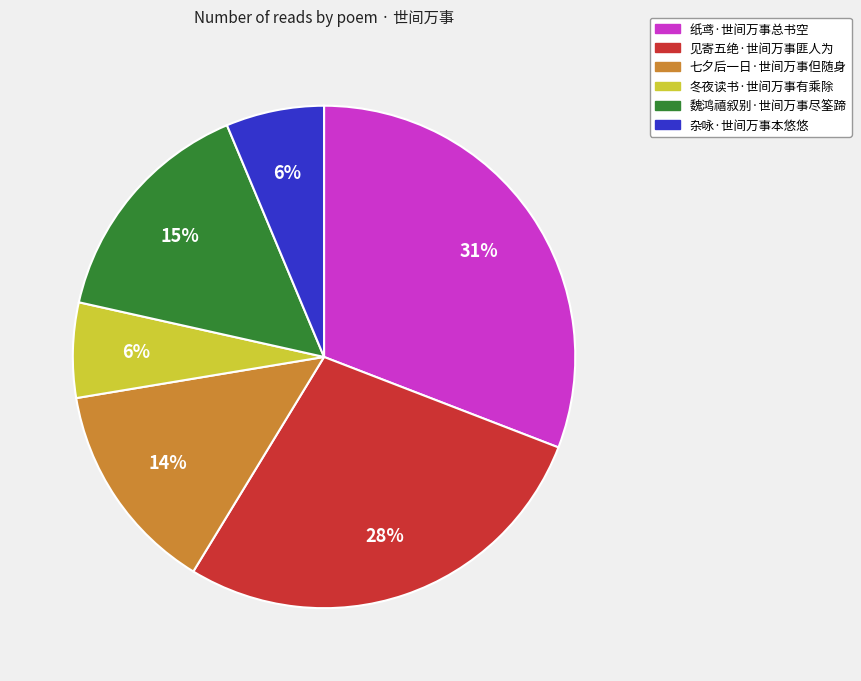

How many slices are in this pie chart?

6